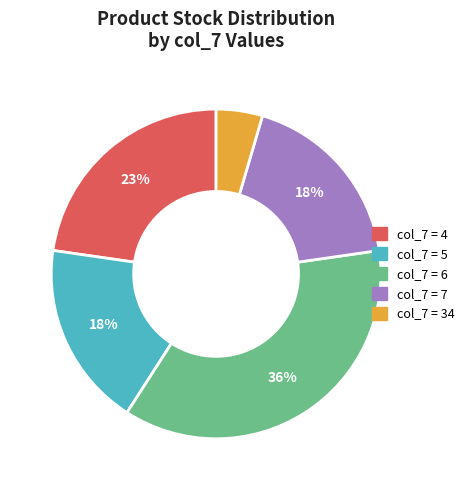

Does any single category account for the majority?

No